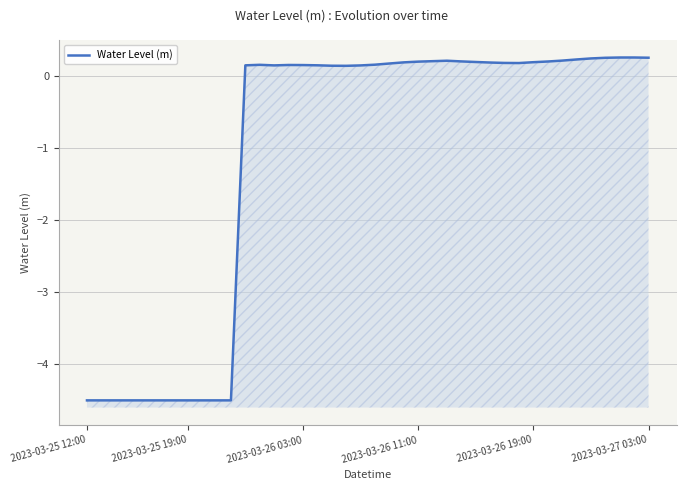

What is the label of the 26th point from the right?

14